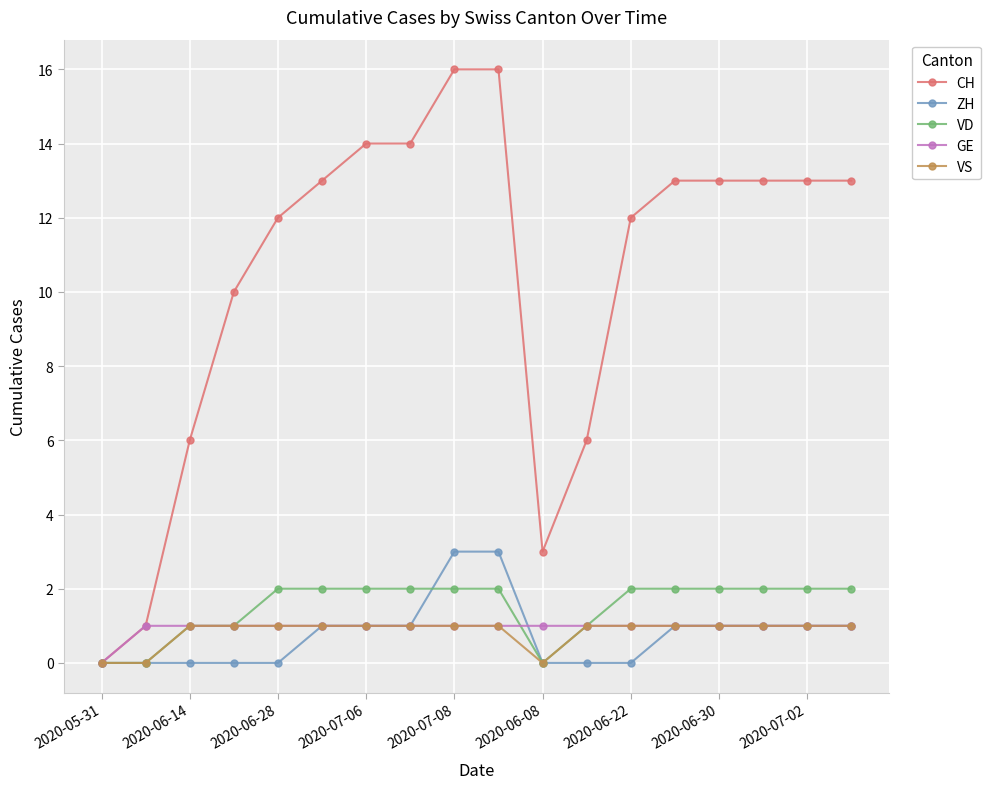

At how many categories does at least one series exceed 5?

15